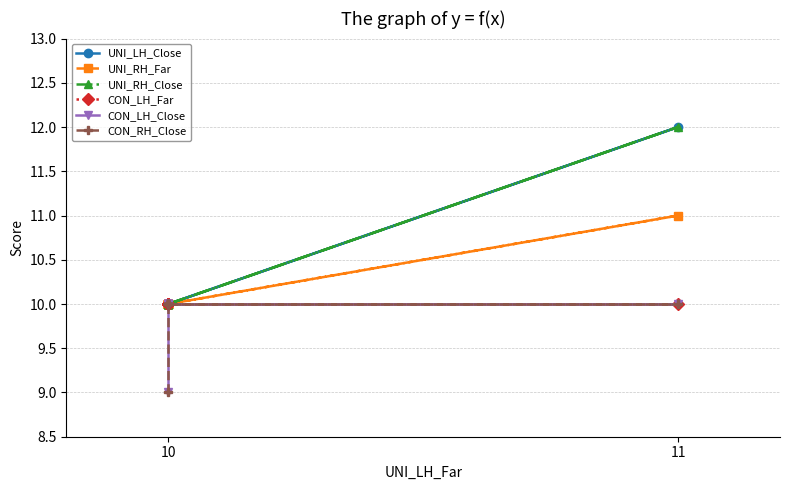

Where is UNI_RH_Far nearest to the value 10?

10